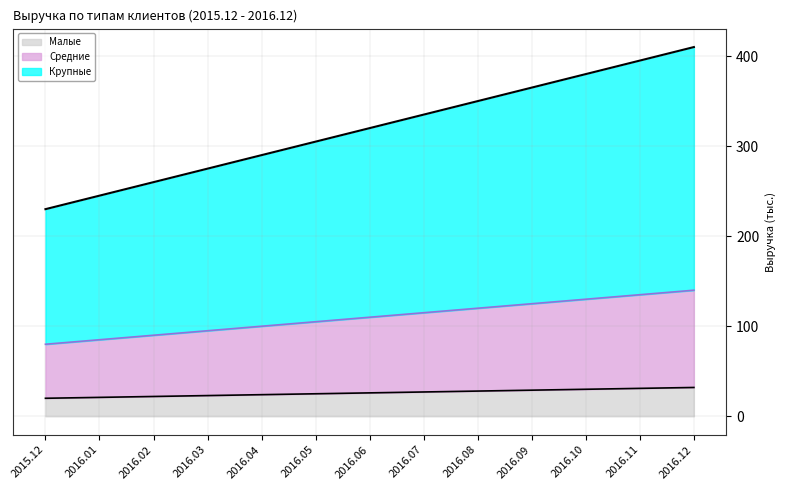

How many values are below 320?

6